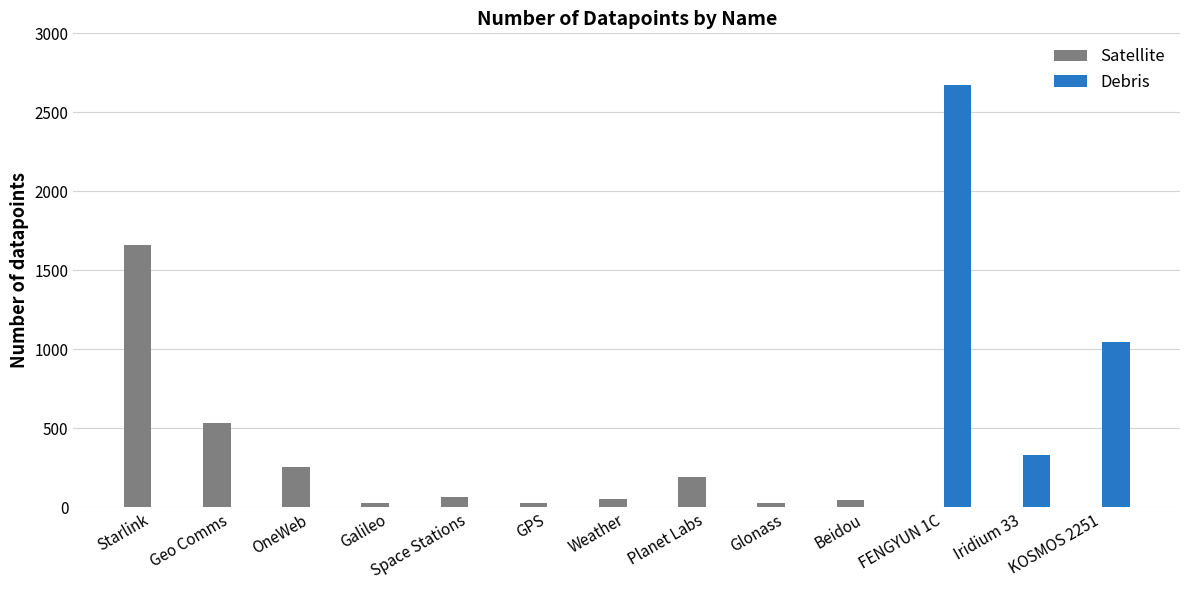

Which series has the widest spread of values?

Debris